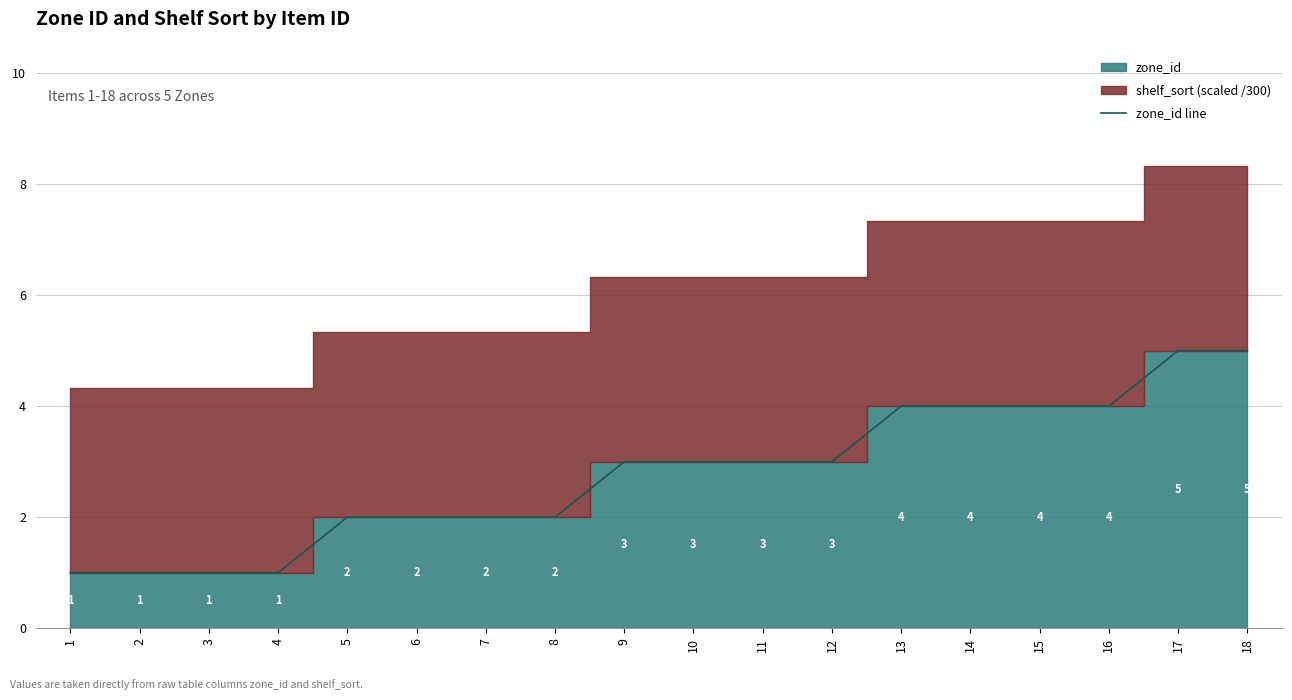

How many data points are above 3?

6